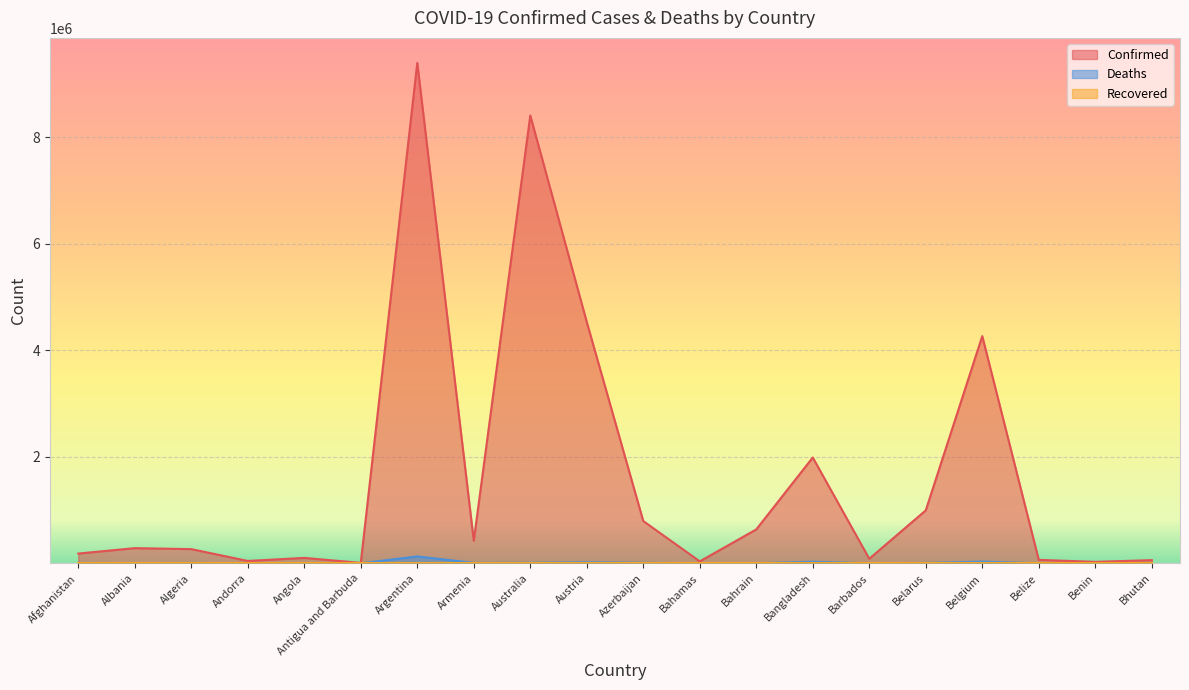

At which category is the sum across all series the highest?

Argentina